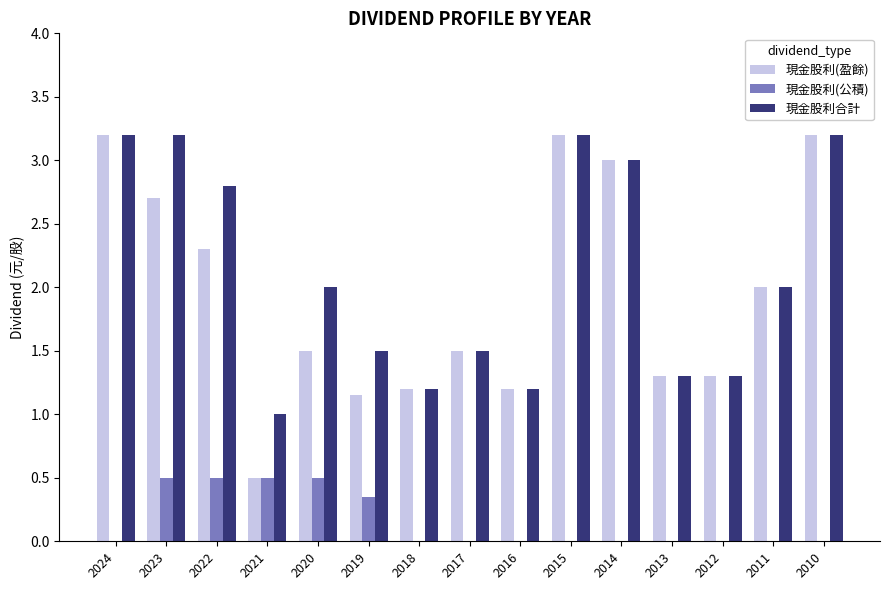

What is the total value across all series at 2022?

5.6